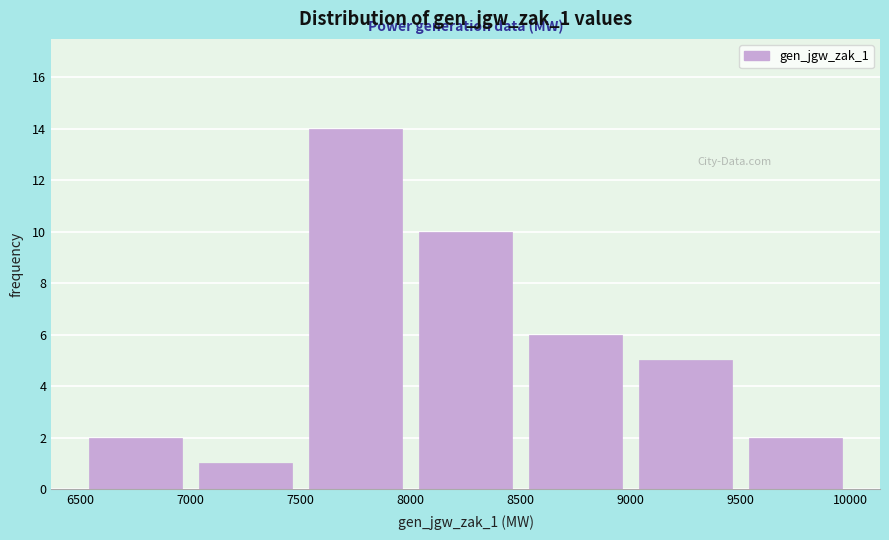

What is the height of the bar covering 7500 to 8000 on the x-axis? The values are not printed on the chart, so give them approximately, as read against the axis.

14